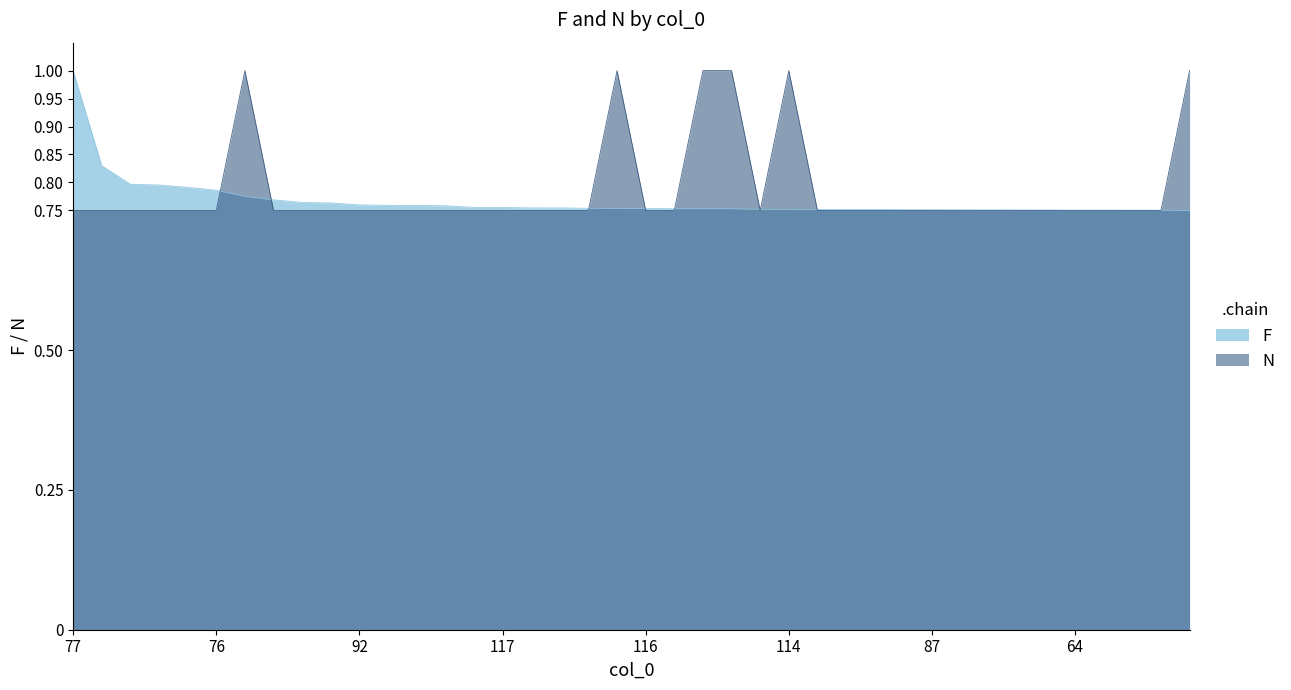

Rank the categories by N value from lowest to highest.

77, 59, 109, 105, 100, 76, 15, 113, 88, 92, 61, 56, 95, 69, 117, 102, 79, 72, 116, 62, 73, 106, 104, 108, 55, 87, 90, 78, 53, 103, 64, 70, 67, 63, 81, 49, 83, 60, 114, 99